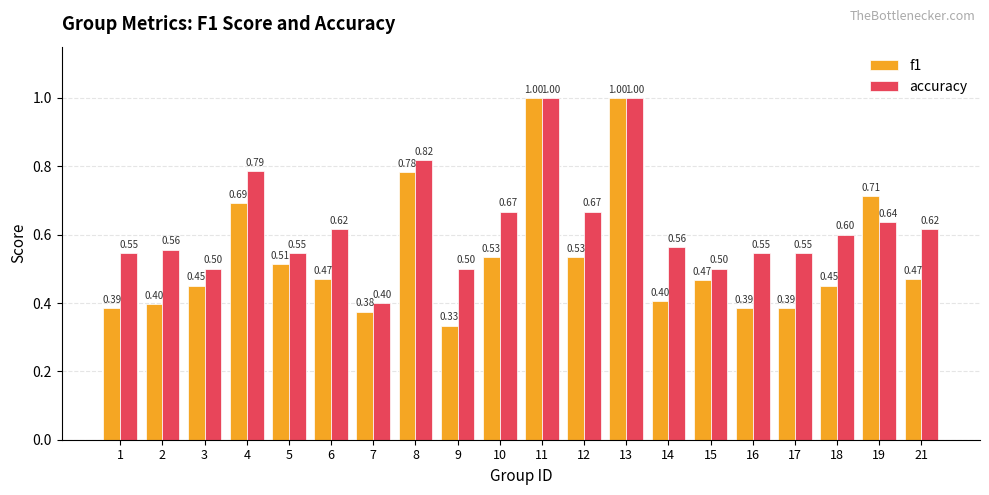

How many groups of bars are there?

20